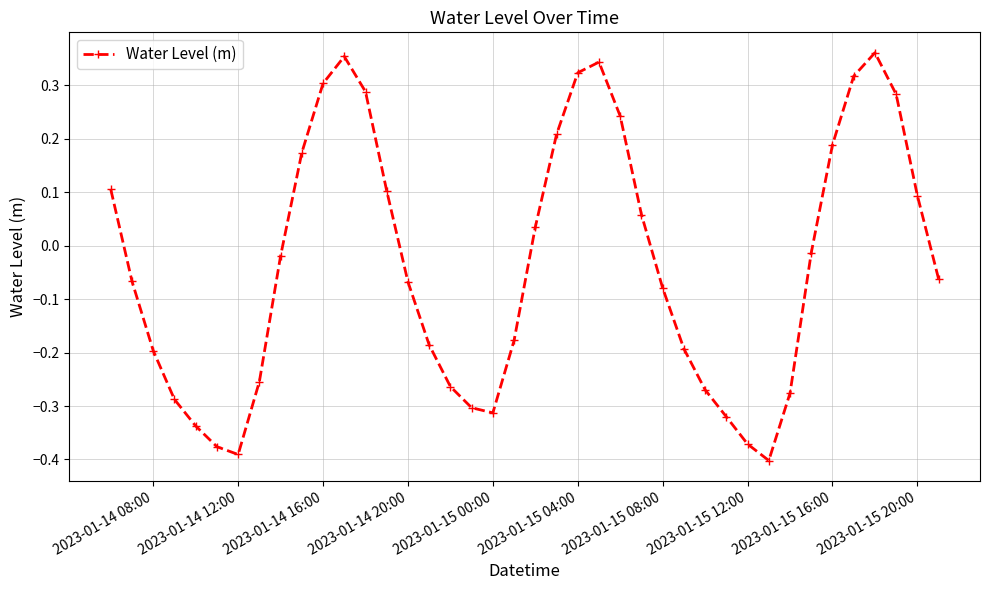

What is the difference between the second highest and minimum values?

0.8